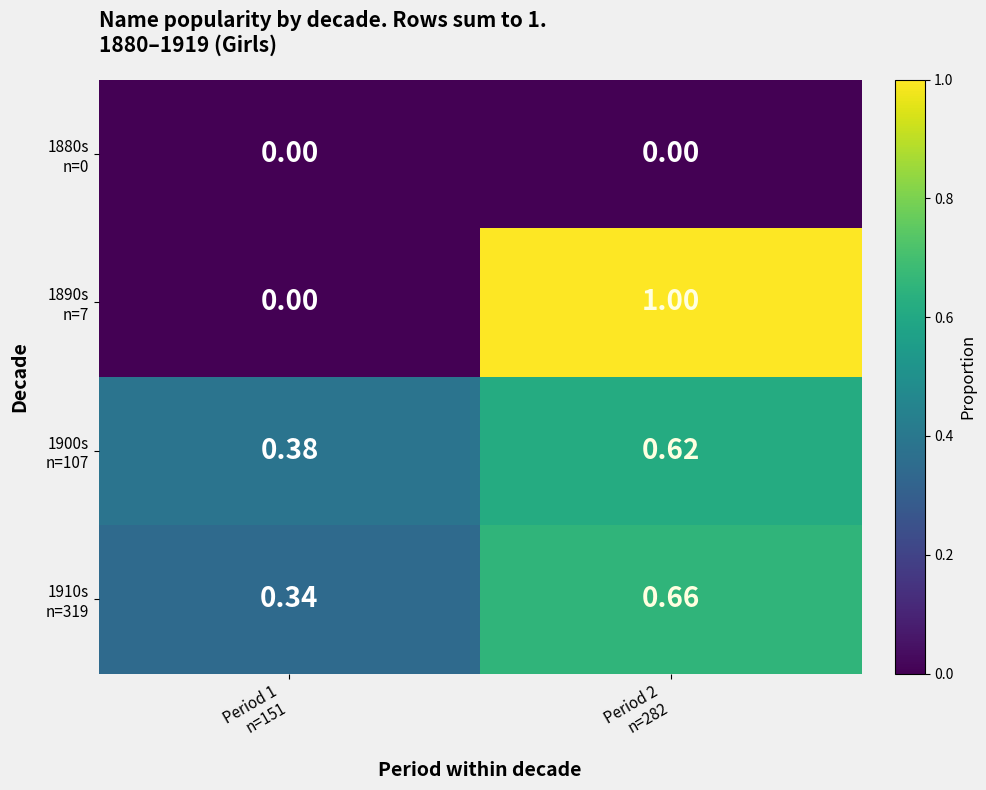

How many categories are shown in the chart?

2